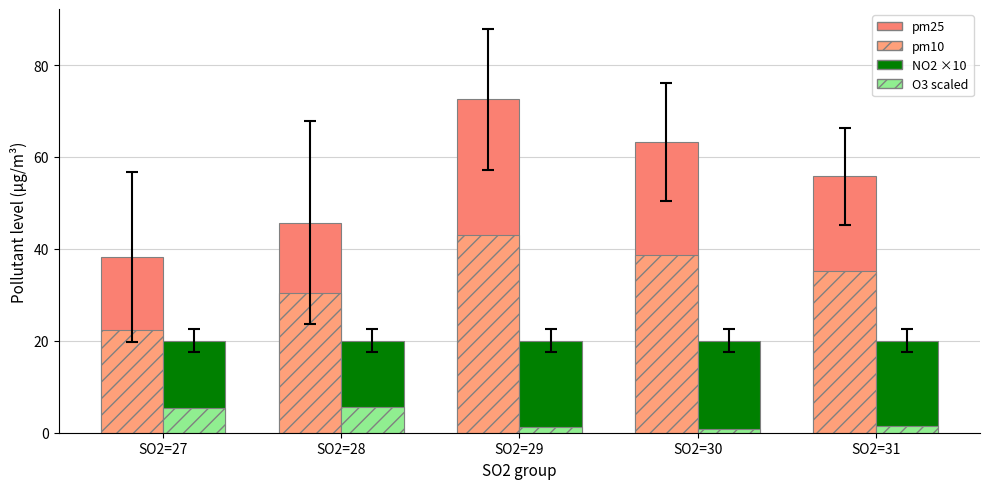

What is the spread (max minus min) of values at SO2=30?

62.4